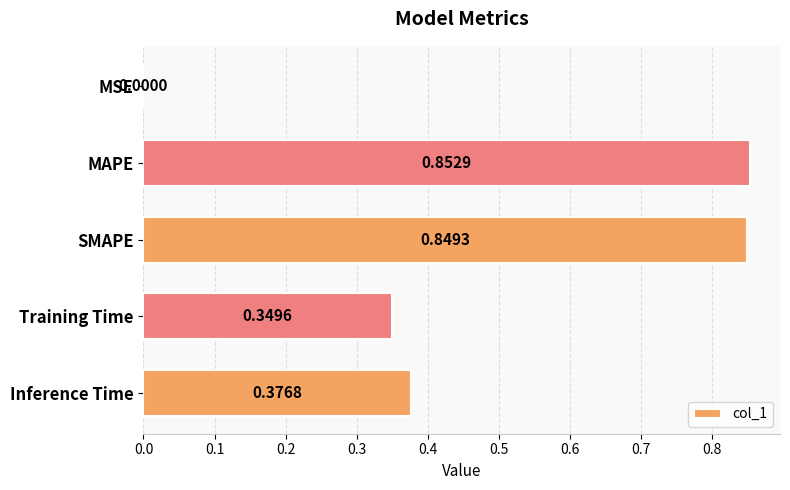

What is the sum of all values?

2.4